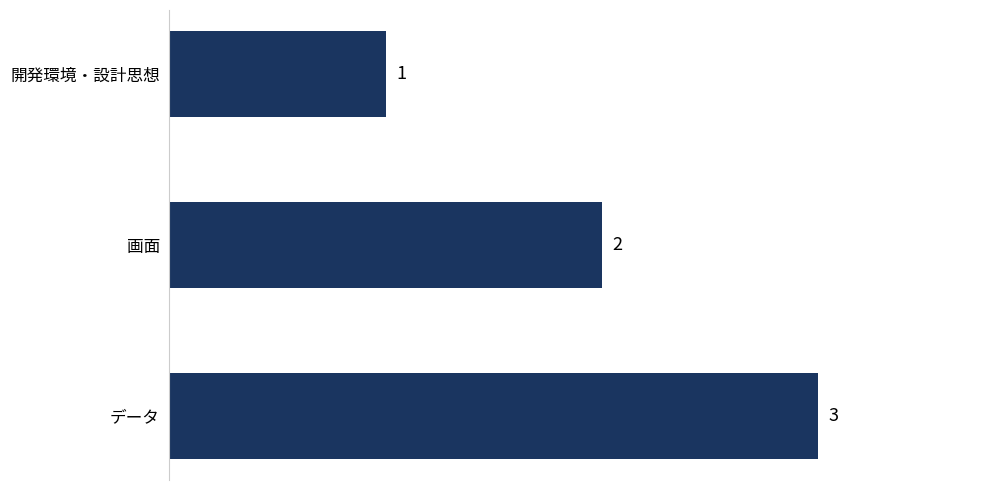

At which label is the value closest to 2?

画面